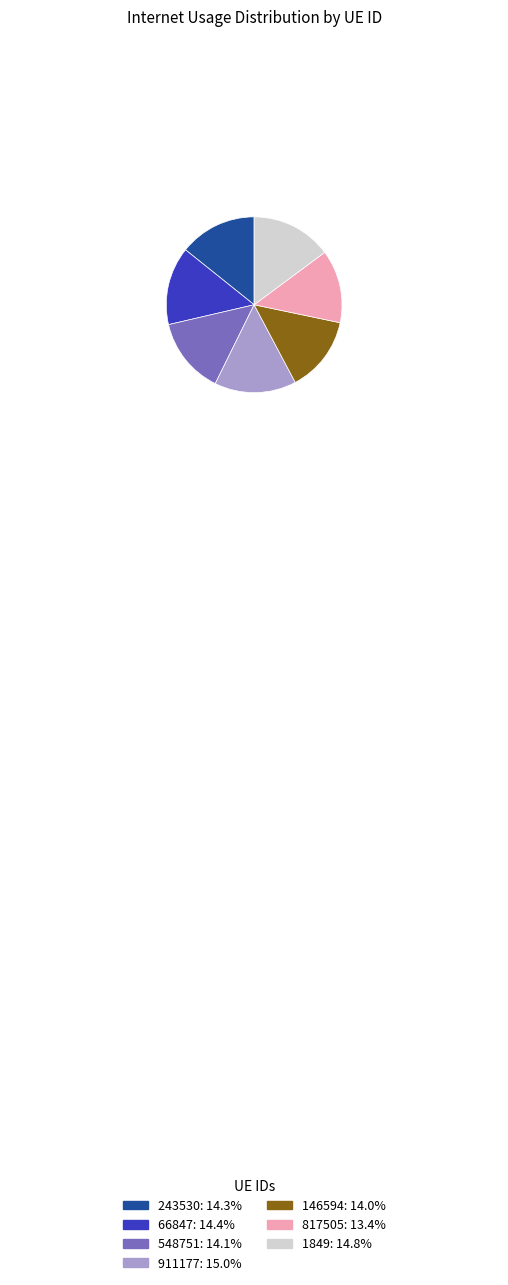

Which slice is the smallest?

817505